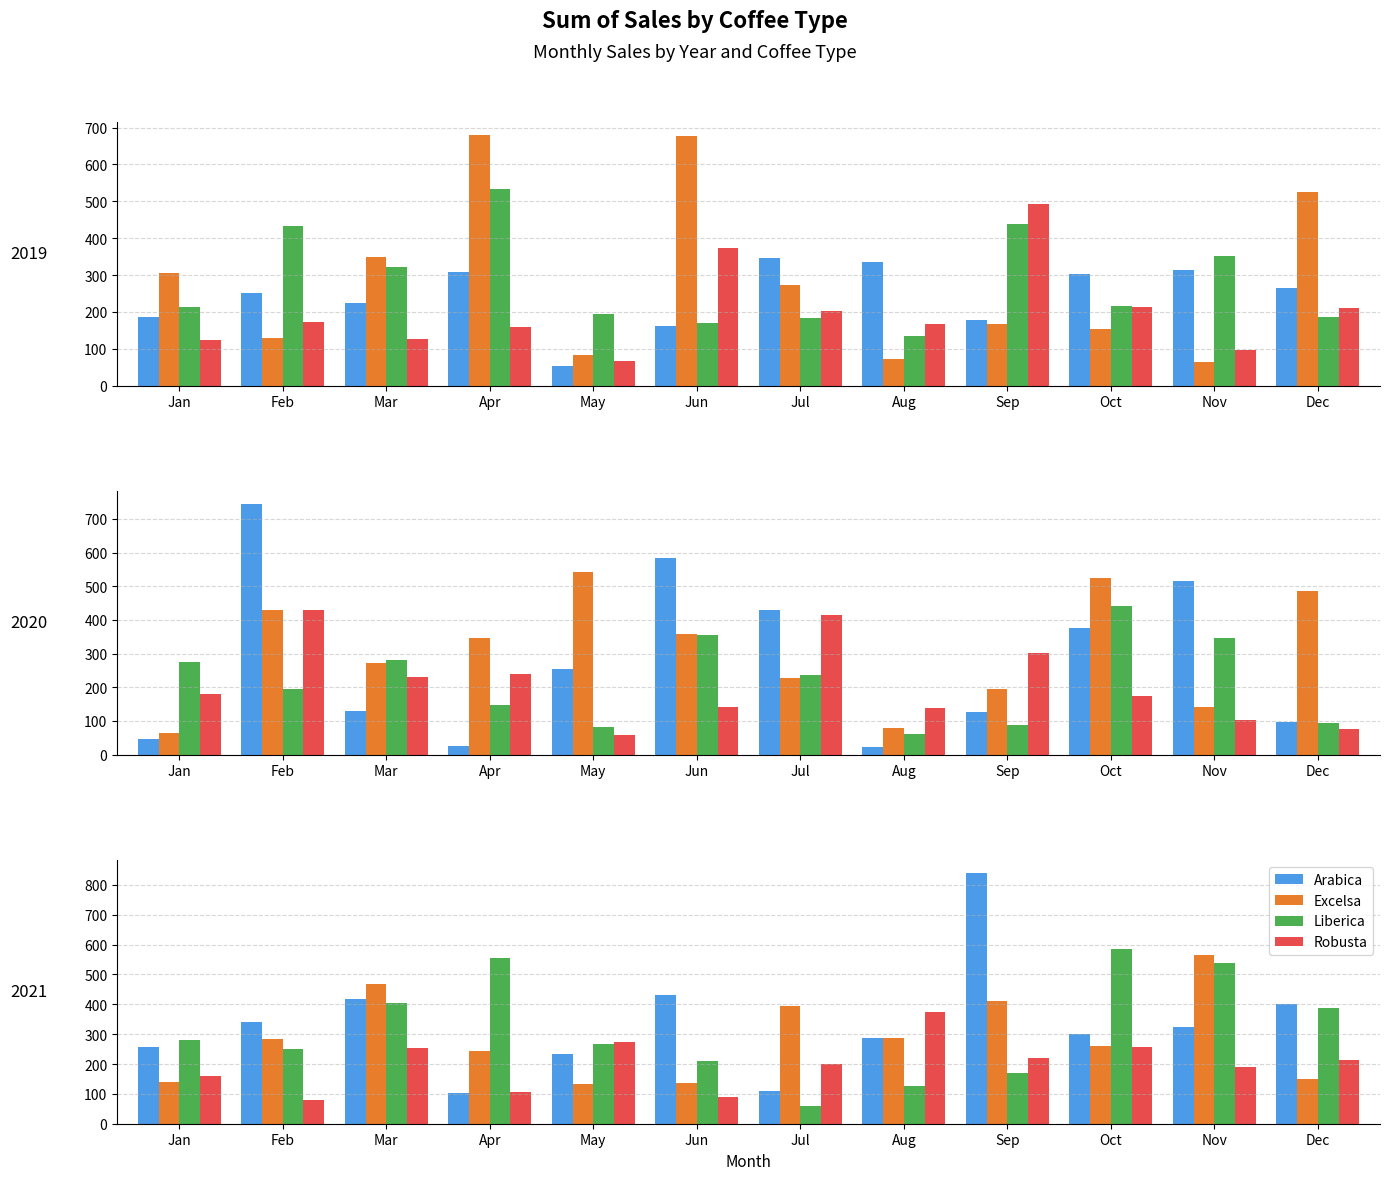

What is the difference between the maximum and minimum values in the Robusta series?

293.6